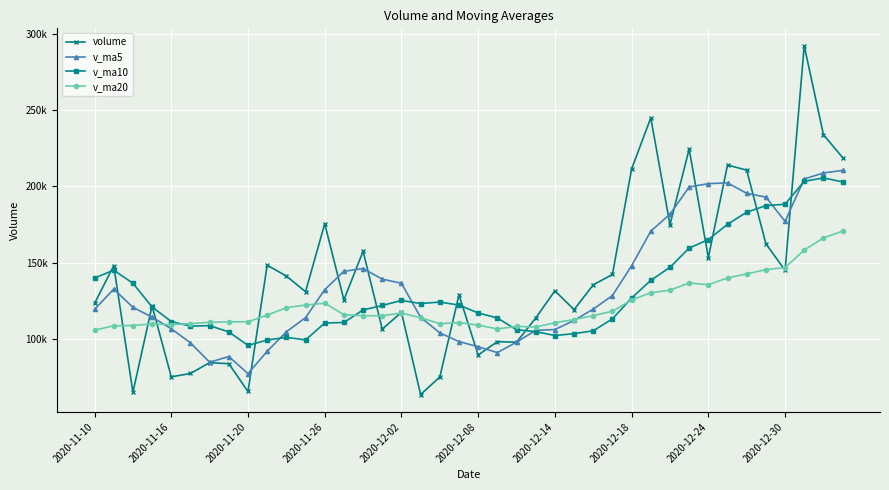

After their last crossing, which series has the higher values: v_ma10 or volume?

volume